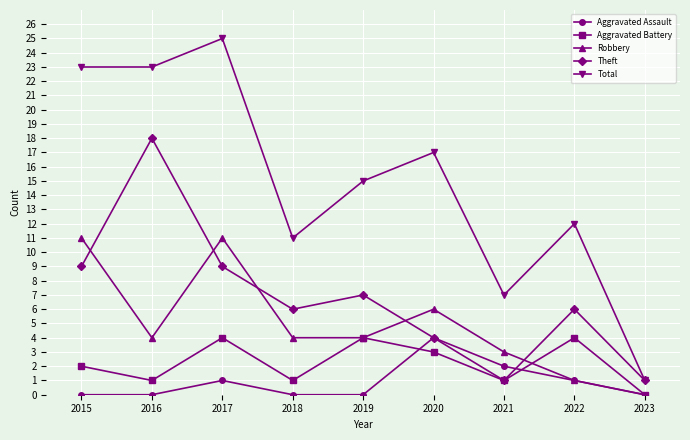

Reading left to right, what are all the values shown in this chart?

Aggravated Assault: 2015=0	2016=0	2017=1	2018=0	2019=0	2020=4	2021=2	2022=1	2023=0
Aggravated Battery: 2015=2	2016=1	2017=4	2018=1	2019=4	2020=3	2021=1	2022=4	2023=0
Robbery: 2015=11	2016=4	2017=11	2018=4	2019=4	2020=6	2021=3	2022=1	2023=0
Theft: 2015=9	2016=18	2017=9	2018=6	2019=7	2020=4	2021=1	2022=6	2023=1
Total: 2015=23	2016=23	2017=25	2018=11	2019=15	2020=17	2021=7	2022=12	2023=1